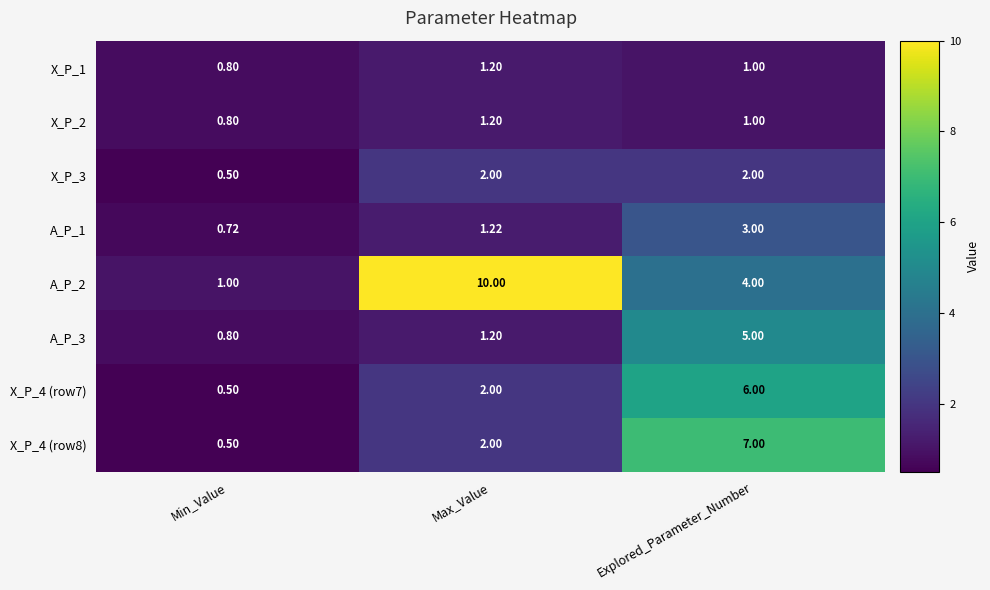

Count the number of data series in this chart.

8